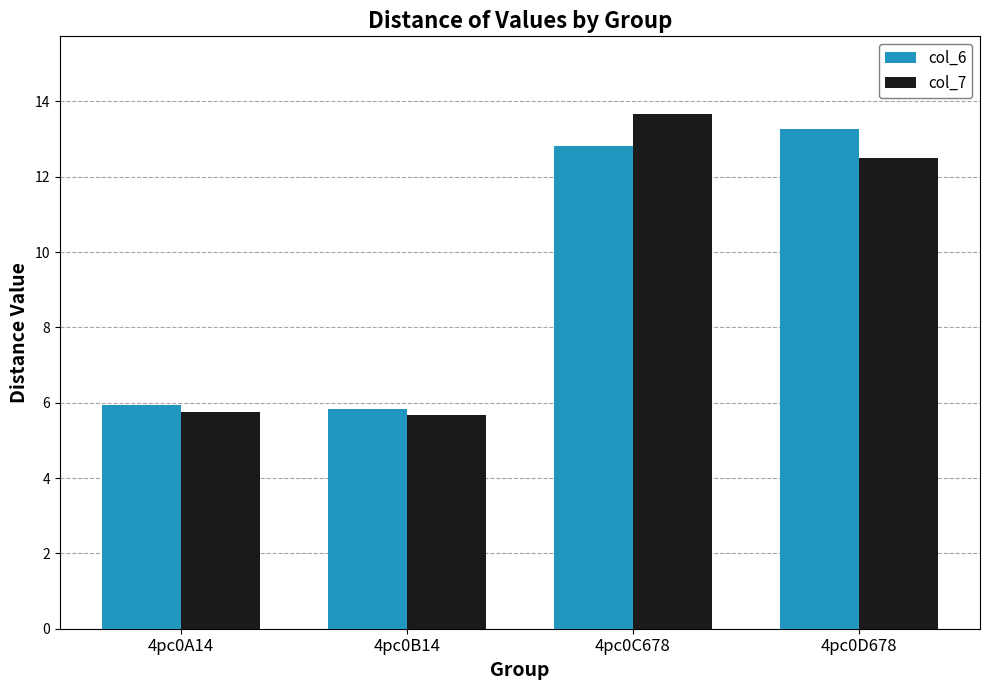

What is the total value across all series at 4pc0A14?

11.7